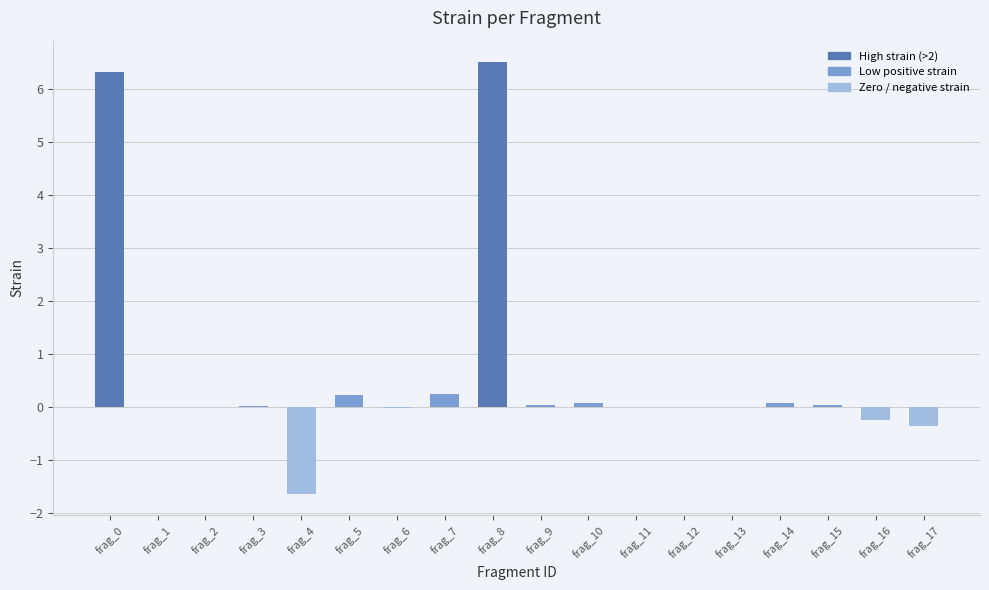

What is the change in value from frag_2 to frag_7?

+0.3